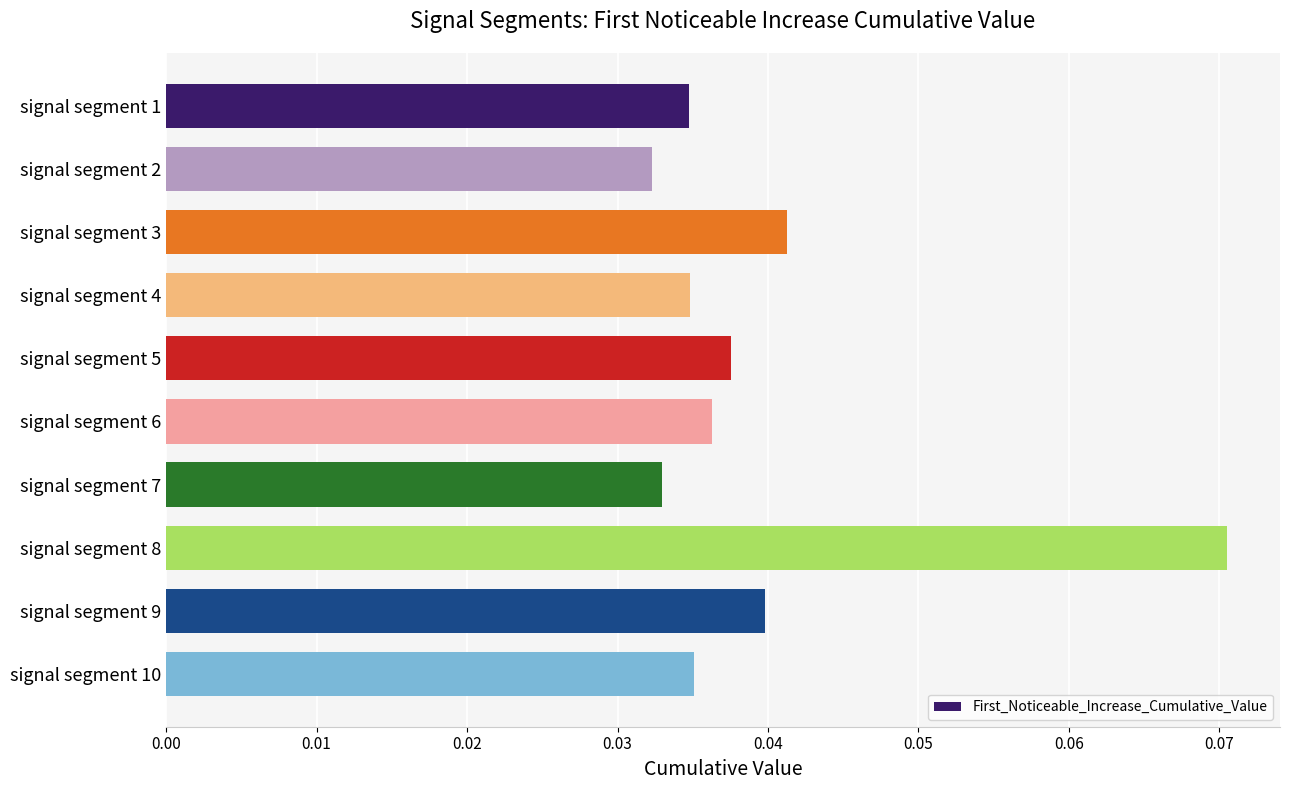

Between signal segment 3 and signal segment 6, which is larger?

signal segment 3